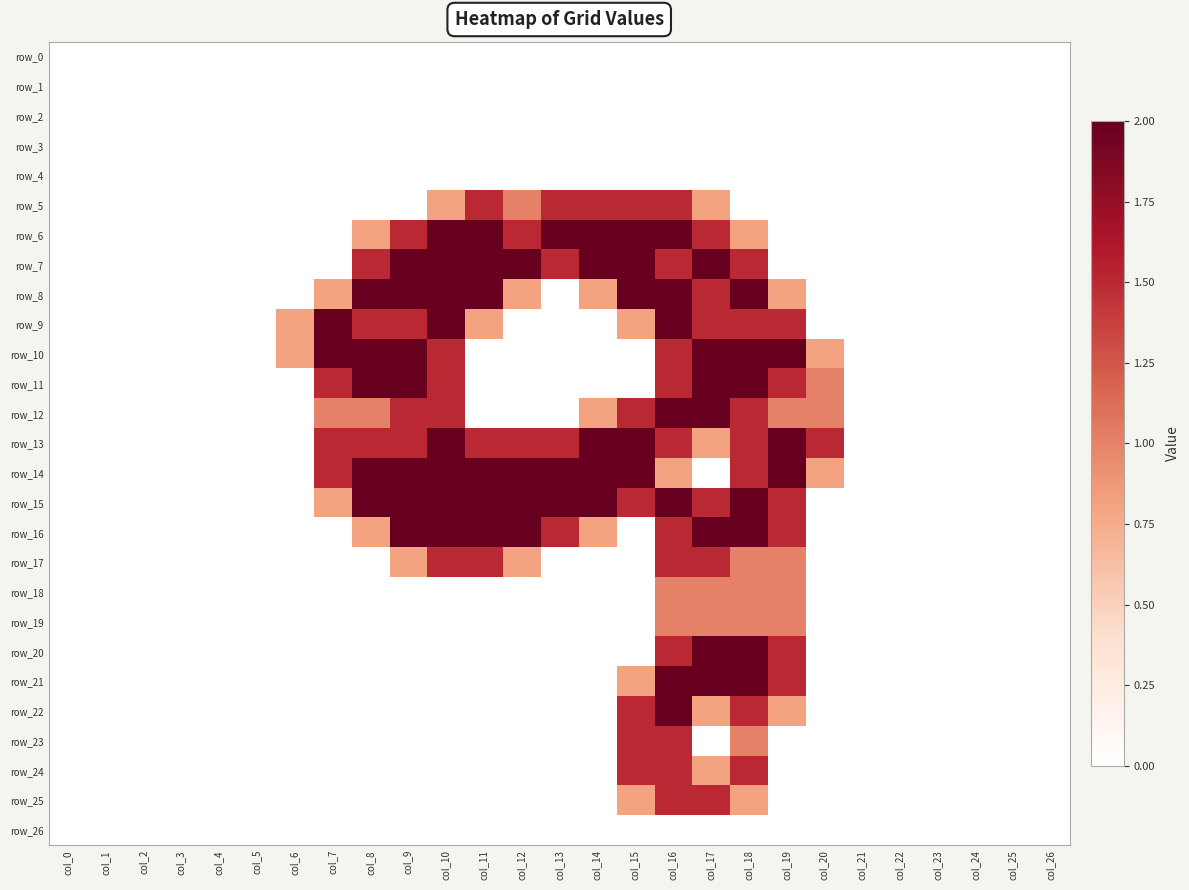

Which series changed the most between col_4 and col_9?

row_7